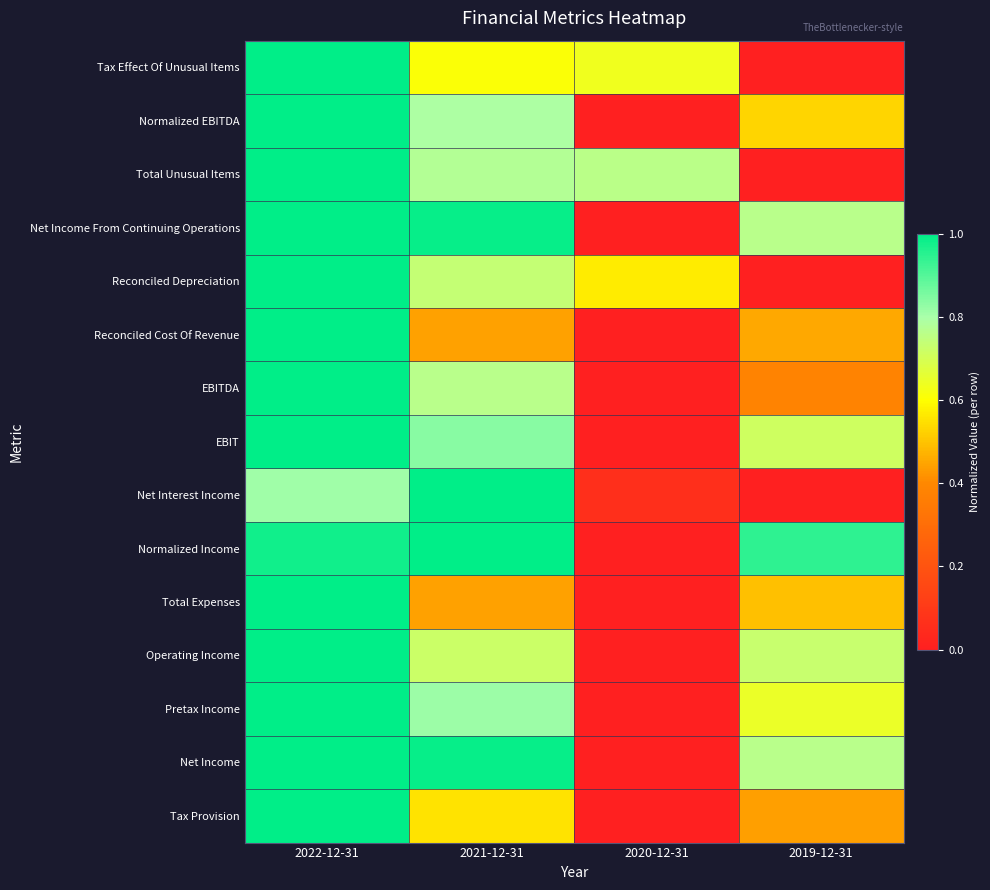

Between 2019-12-31 and 2021-12-31, which is larger?

2021-12-31